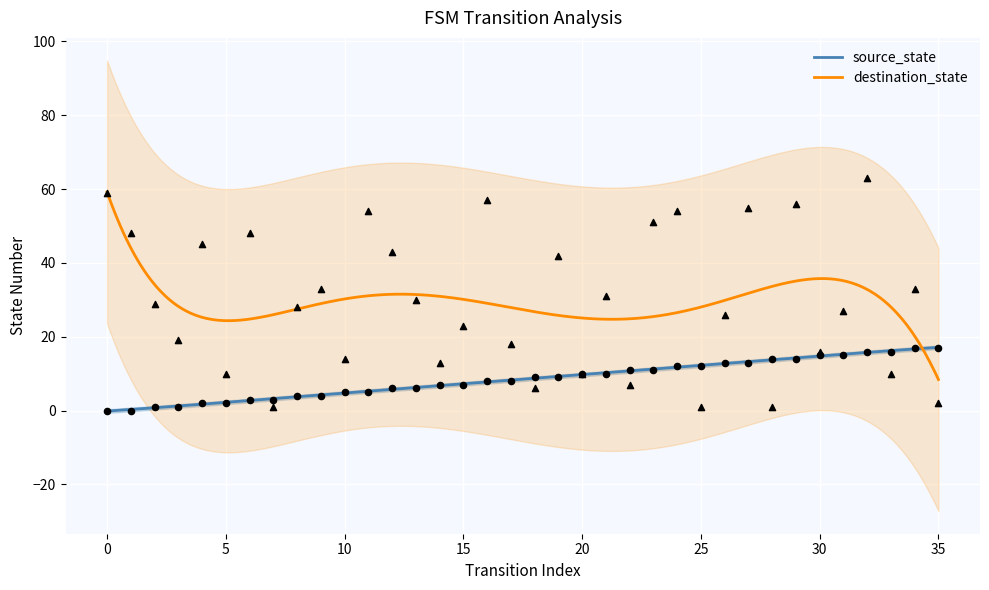

Which series has the largest total across all categories?

destination_state